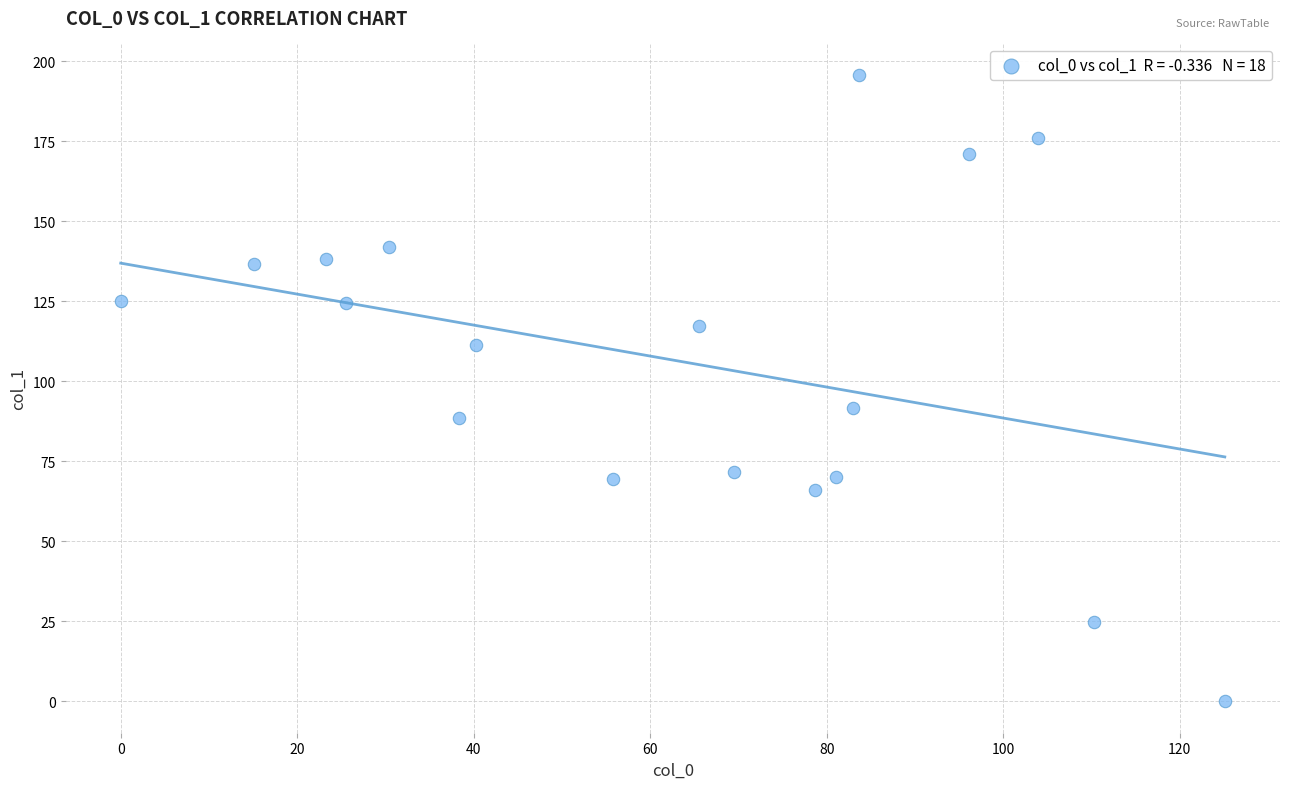

What Y value in the scatter plot is closest to 97?

91.7